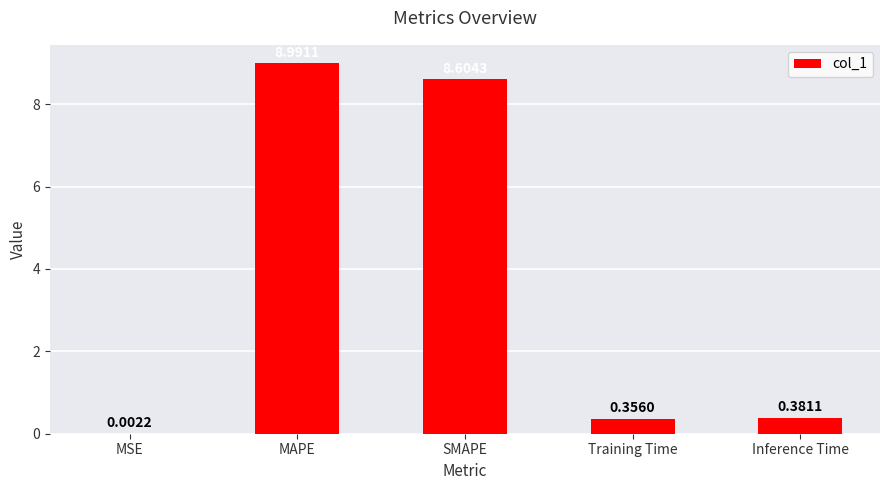

Which has a higher value, SMAPE or MAPE?

MAPE